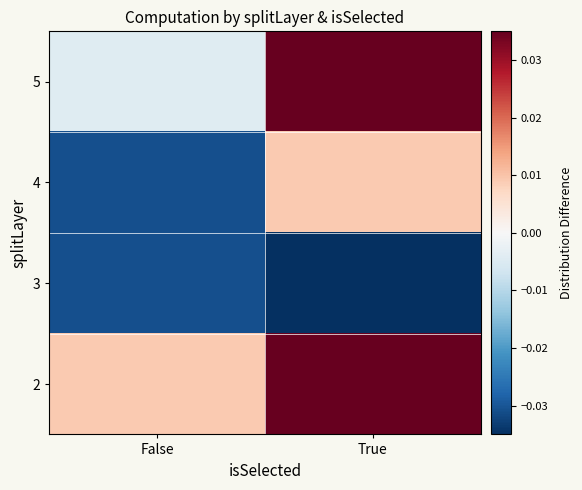

Reading left to right, transcribe all the data shown in this chart.

2: False=0.0	True=0.1
3: False=-0.0	True=-0.1
4: False=-0.0	True=0.0
5: False=-0.0	True=0.0